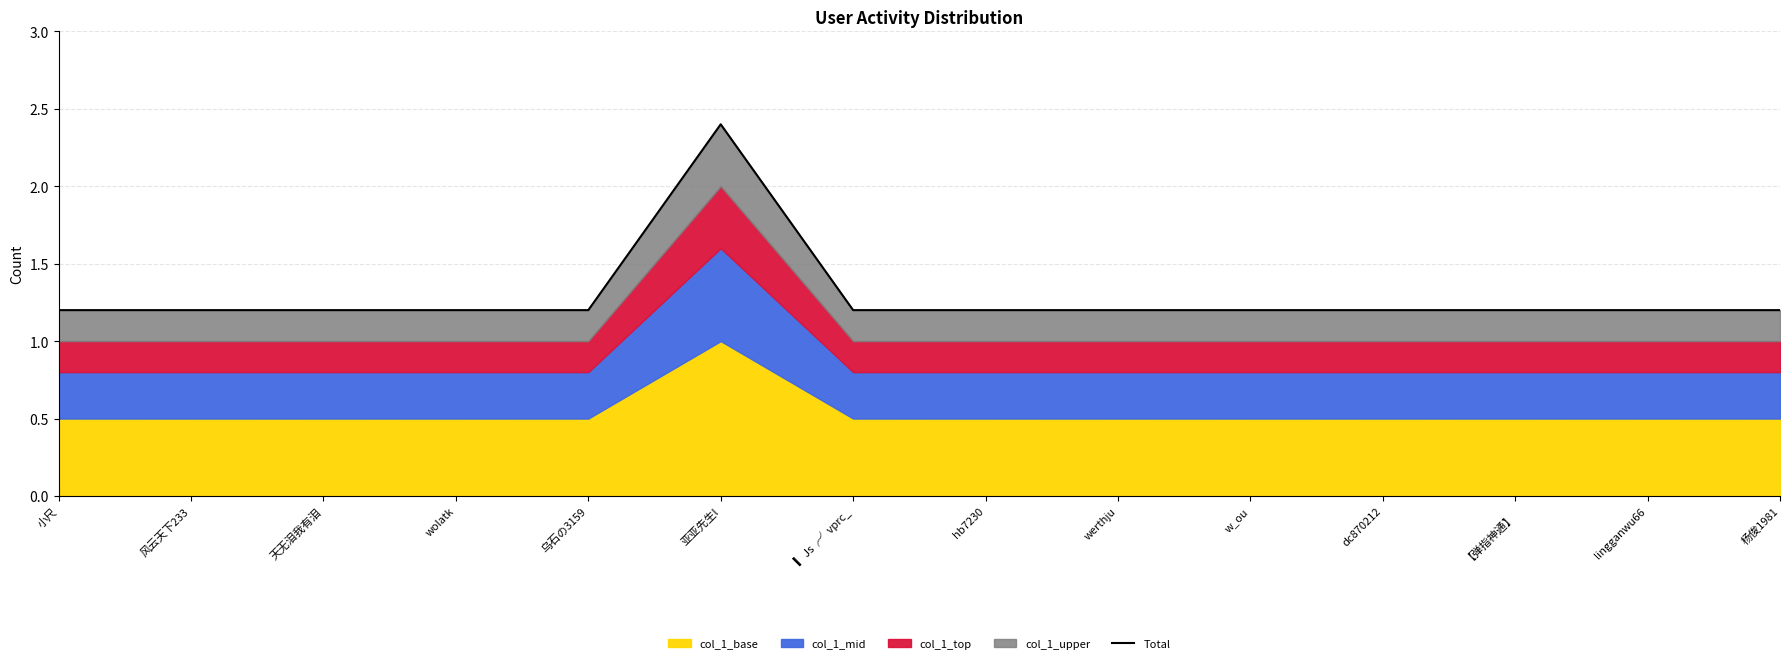

Reading left to right, list all the values displayed in this chart.

1.2	1.2	1.2	1.2	1.2	2.4	1.2	1.2	1.2	1.2	1.2	1.2	1.2	1.2